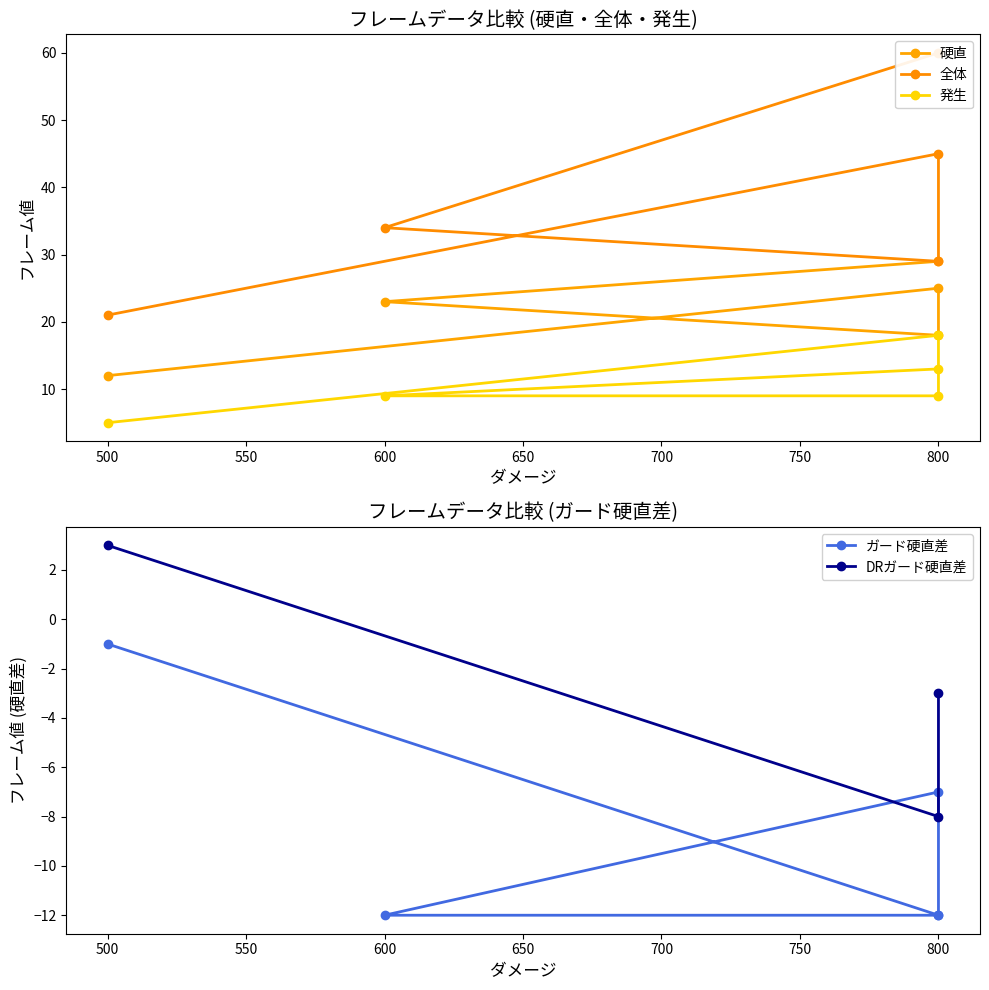

What are all the series names shown in the legend?

硬直, 全体, 発生, ガード硬直差, DRガード硬直差